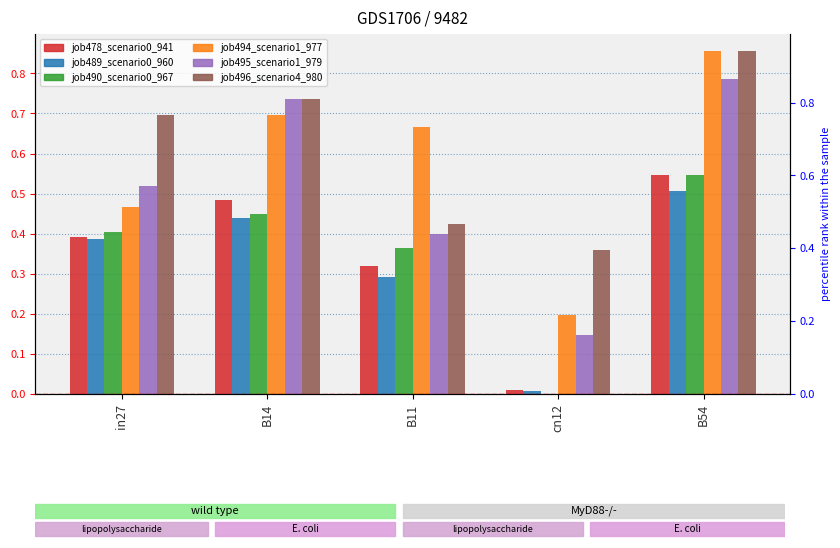

Which series has the largest range (max minus min)?

job494_scenario1_977